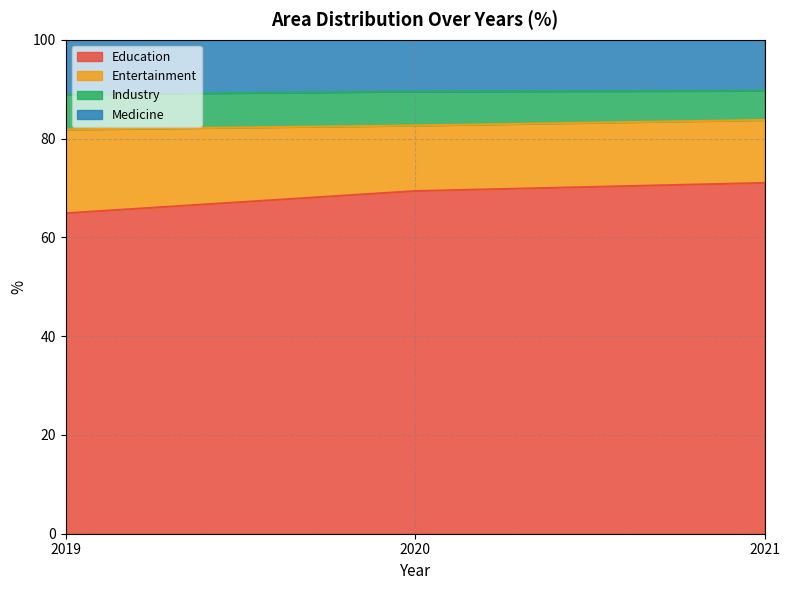

What is the sum of the Education values at 2019 and 2021?

135.9